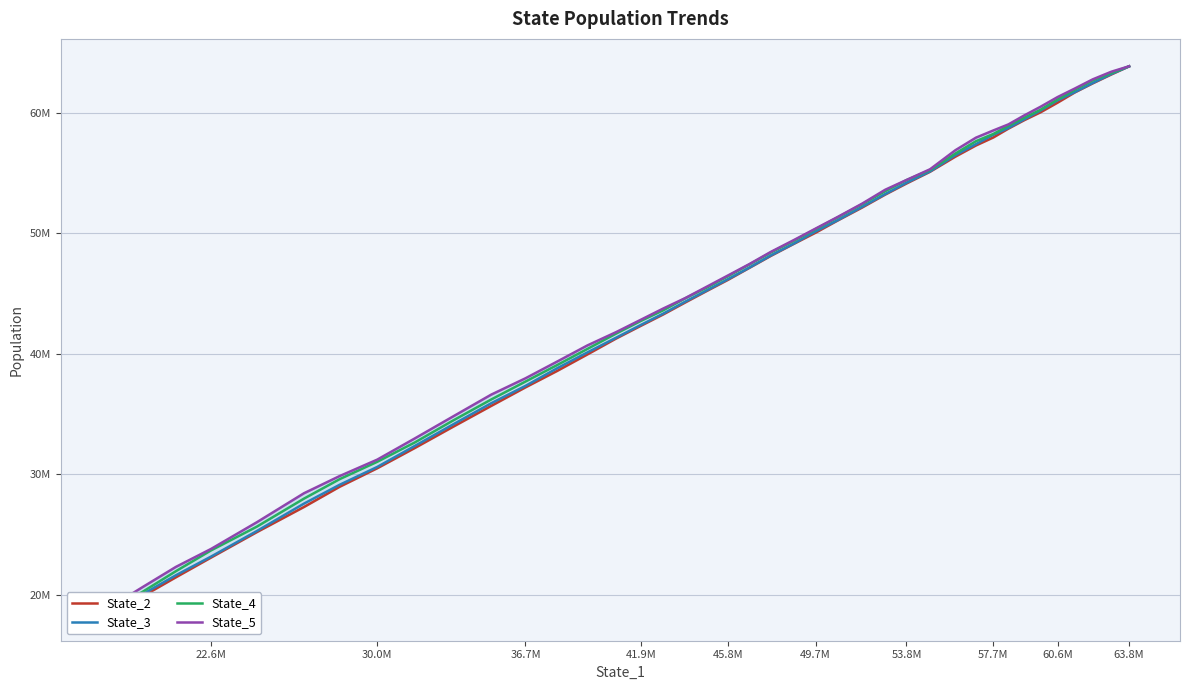

The State_2 series shows 26341740.8 at 22. True or false?

False